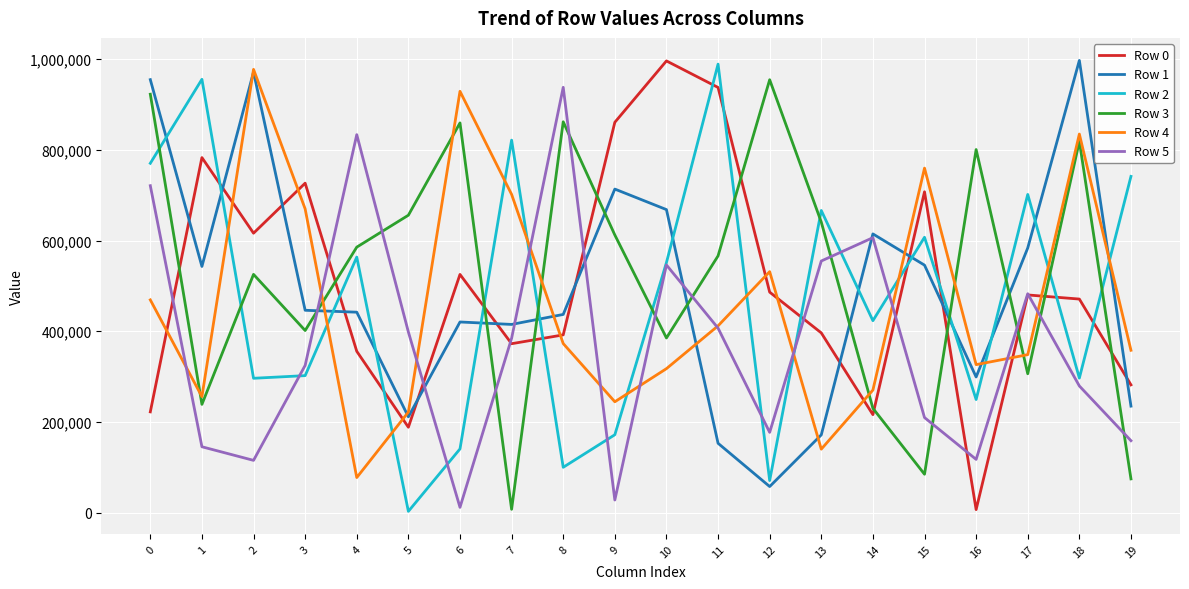

The value of Row 2 at 10 is 551383. True or false?

True